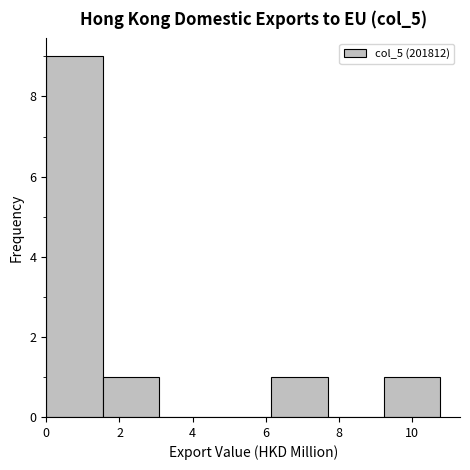

Which range on the x-axis has the tallest bar?

0.0 to 1.6